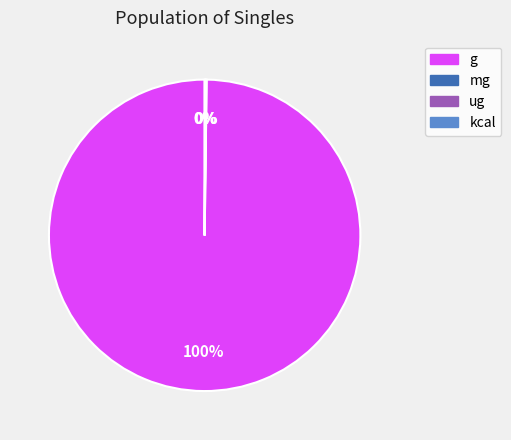

Is there a majority slice in this chart?

Yes